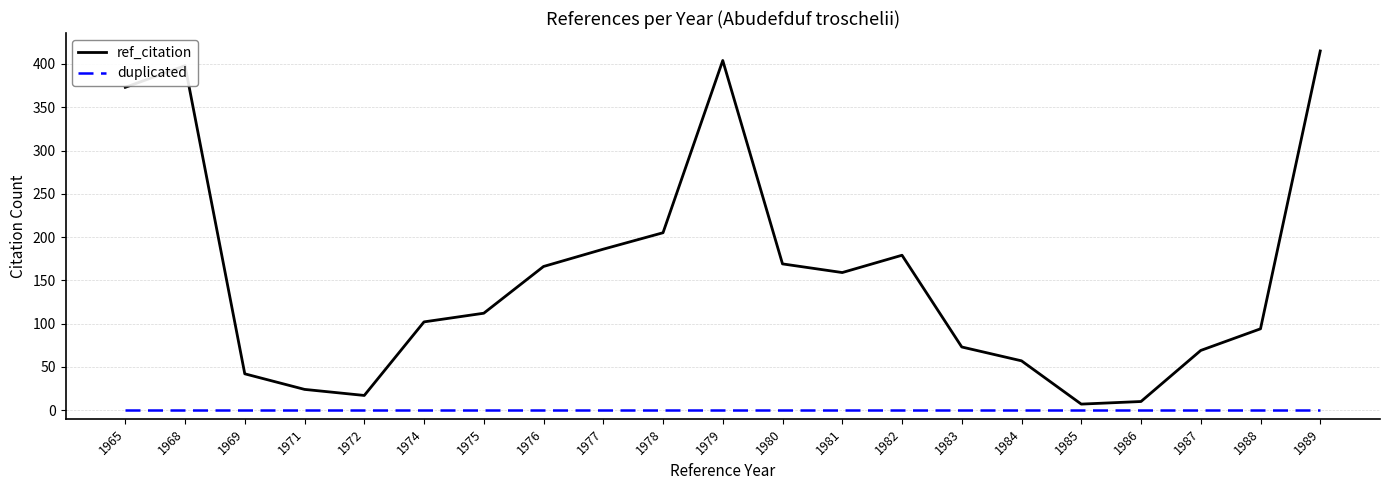

At 1975, list the series in order from largest to smallest.

ref_citation, duplicated